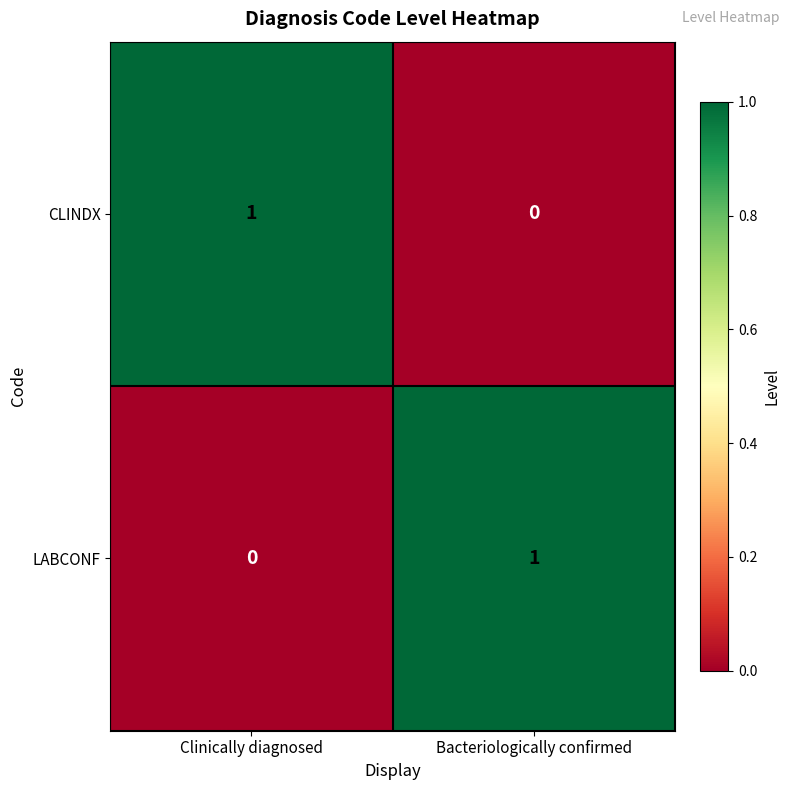

How many series are shown in this chart?

2